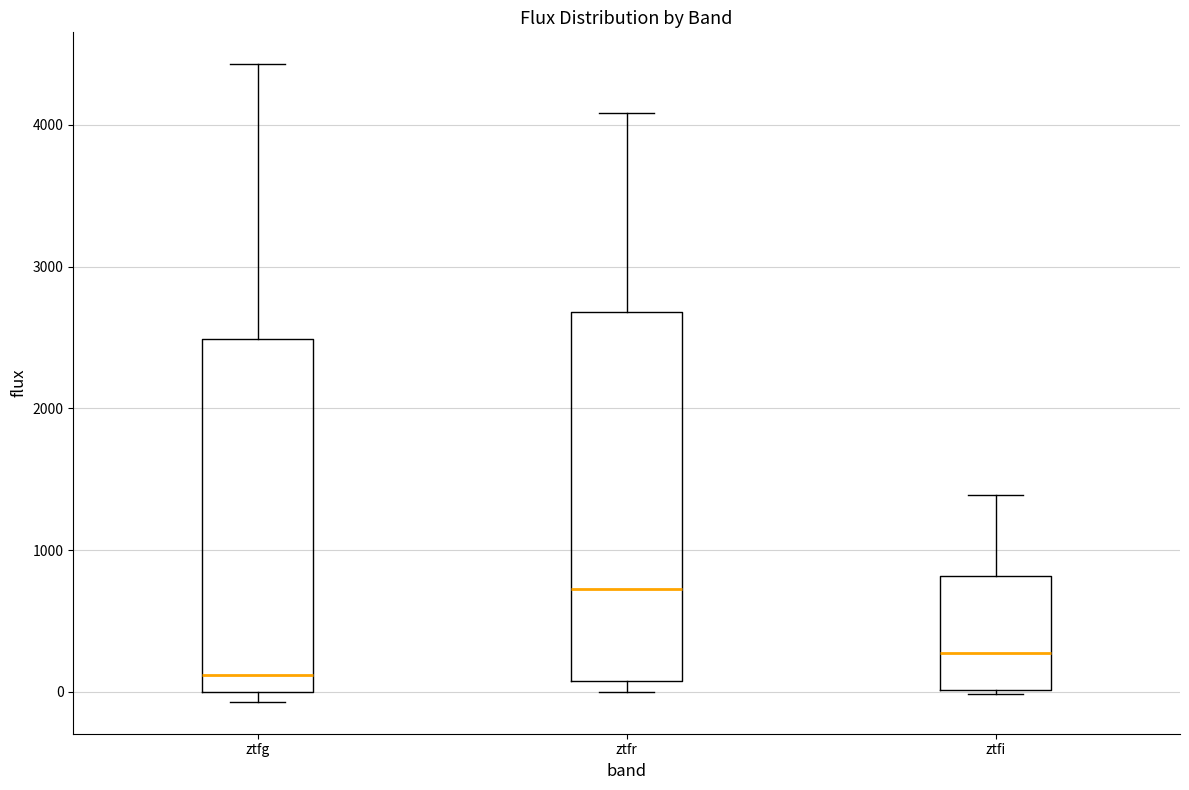

Comparing the boxes themselves (not the whiskers), which one is the tallest?

ztfr